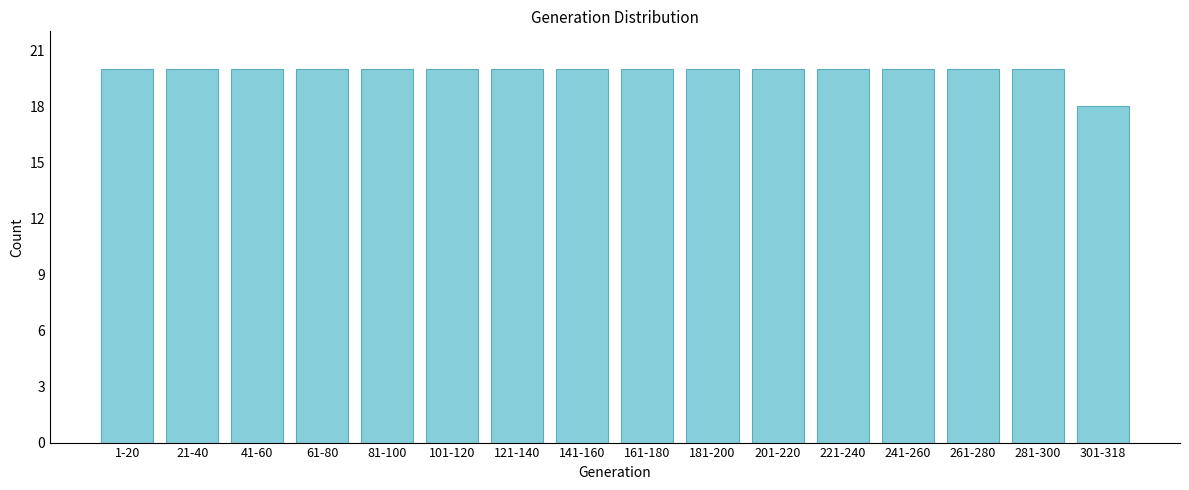

Reading left to right, what are all the values shown in this chart?

20	20	20	20	20	20	20	20	20	20	20	20	20	20	20	18